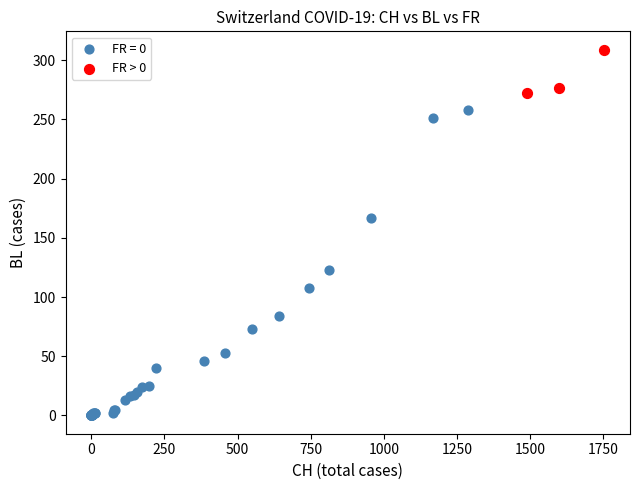

Which series contains the highest Y value?

FR > 0